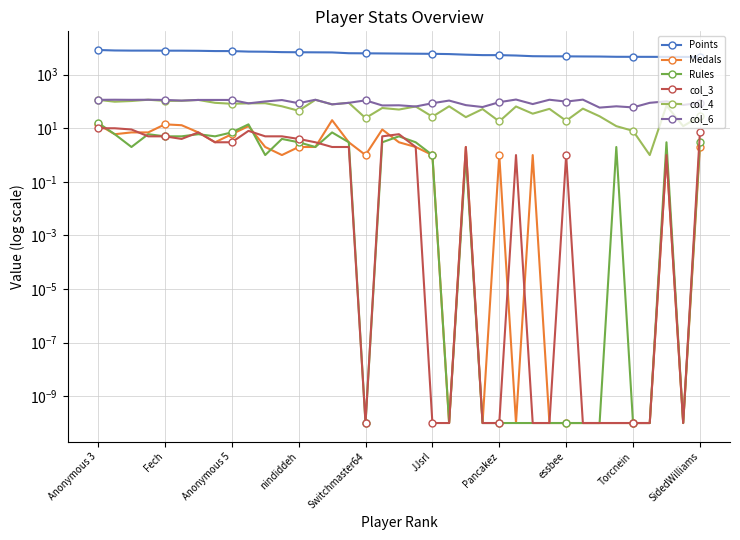

What is the difference between the second highest and second lowest values in the Rules series?

14.0